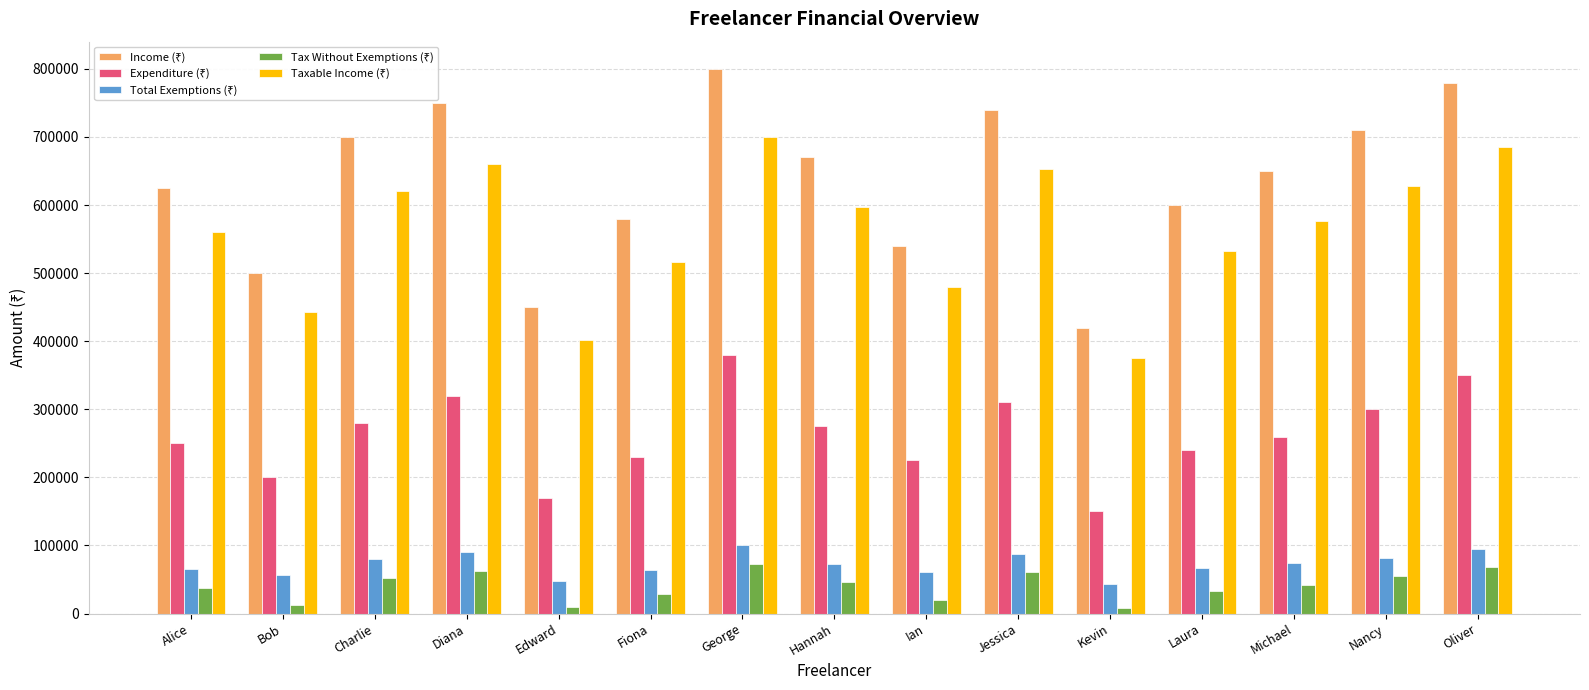

What is the total value across all series at Laura?

1472500